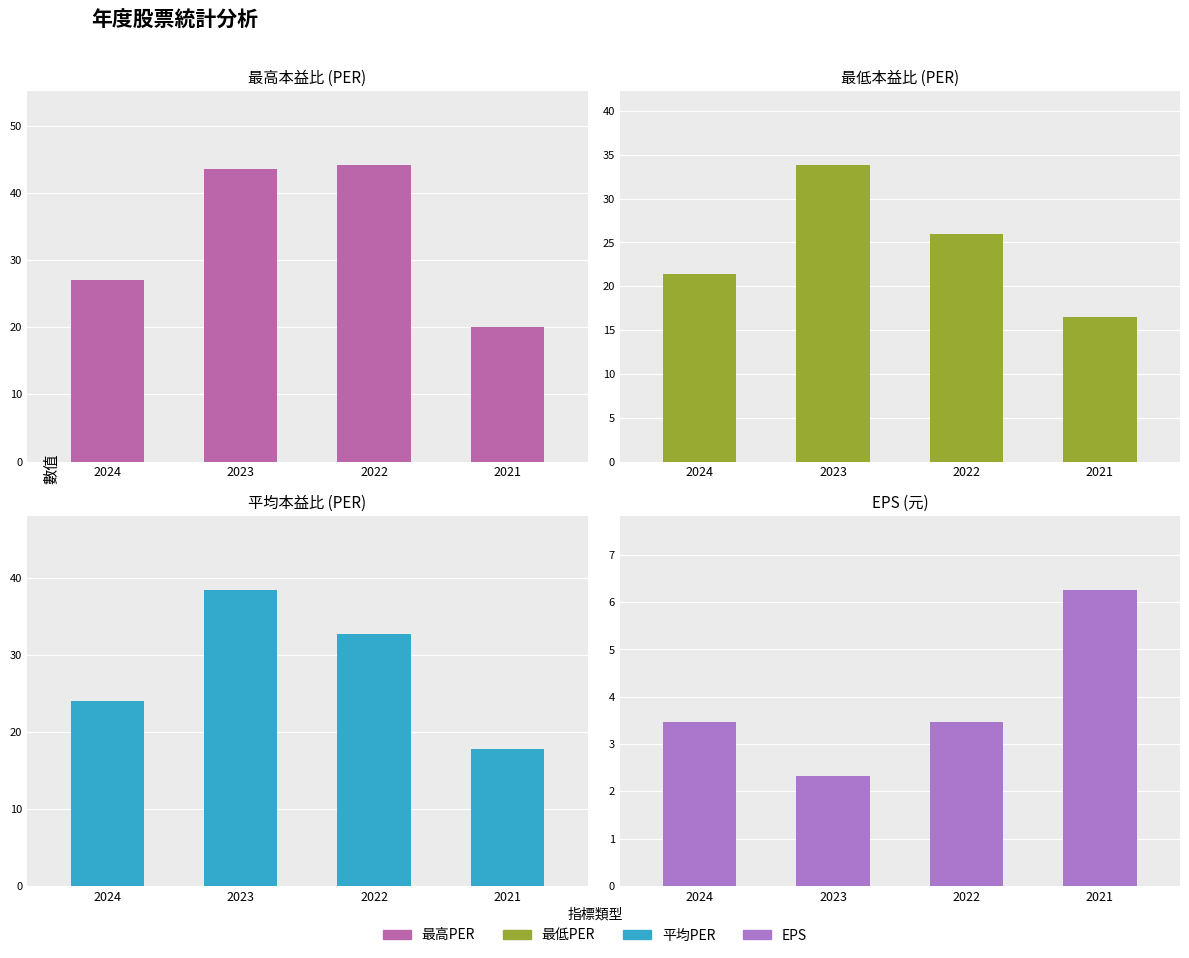

How many data points in EPS (元) are less than 3?

1